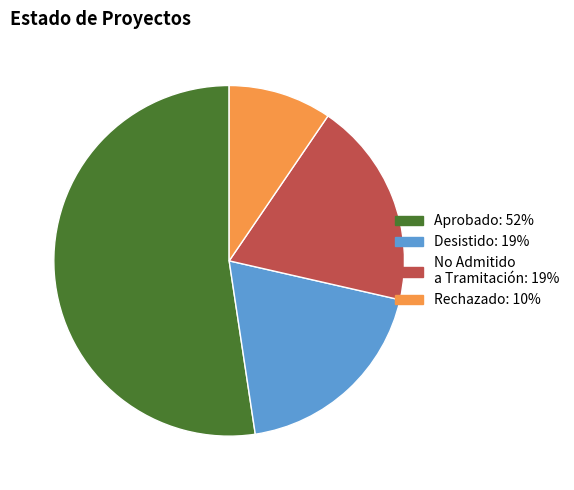

How many slices are in this pie chart?

4